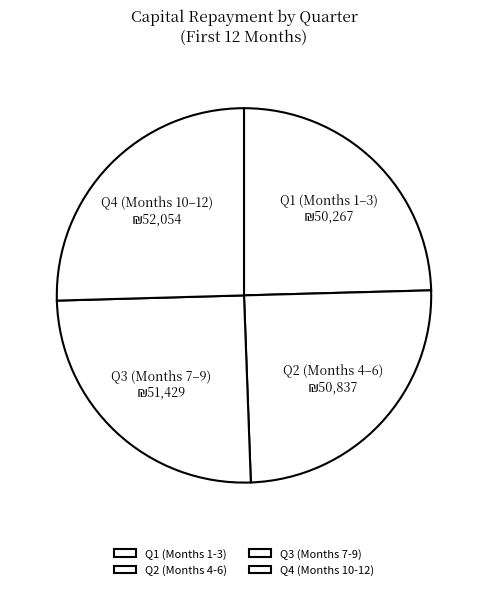

Count the number of slices in the pie.

4